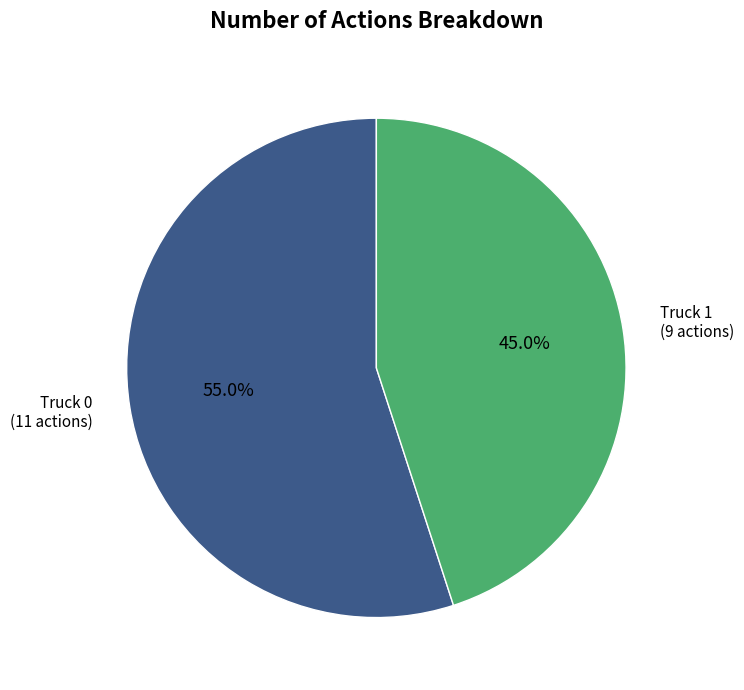

Is there a majority slice in this chart?

Yes